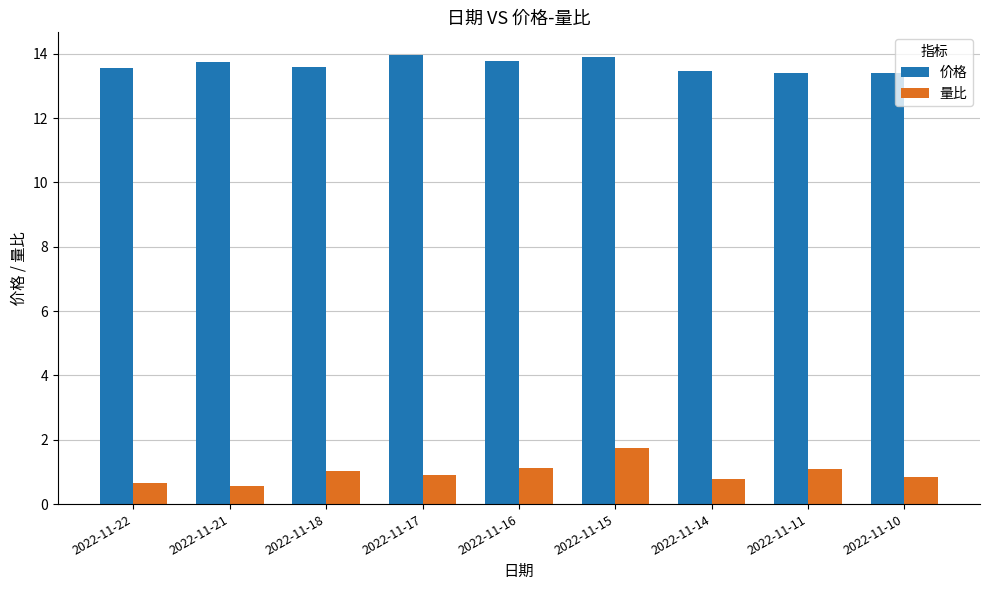

What is the minimum value shown in the chart?

0.6